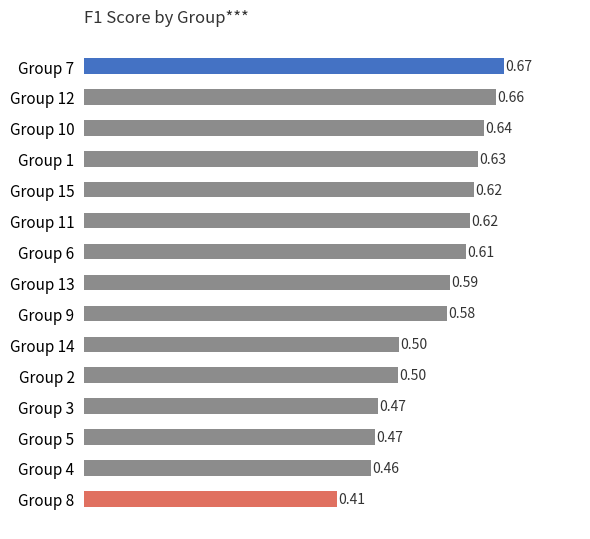

At which category does the chart reach its minimum across all series?

Group 8